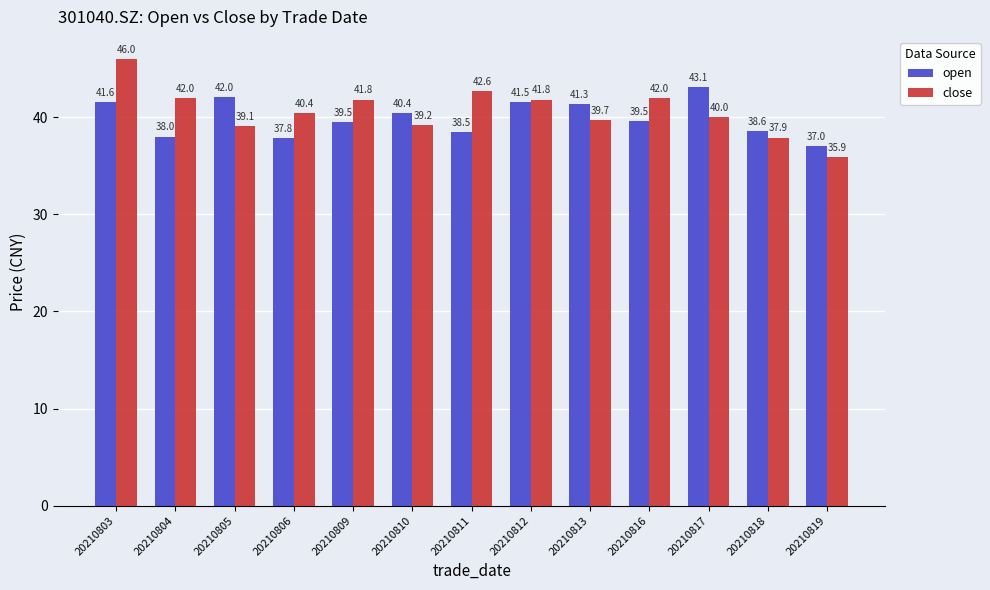

How many groups of bars are there?

13